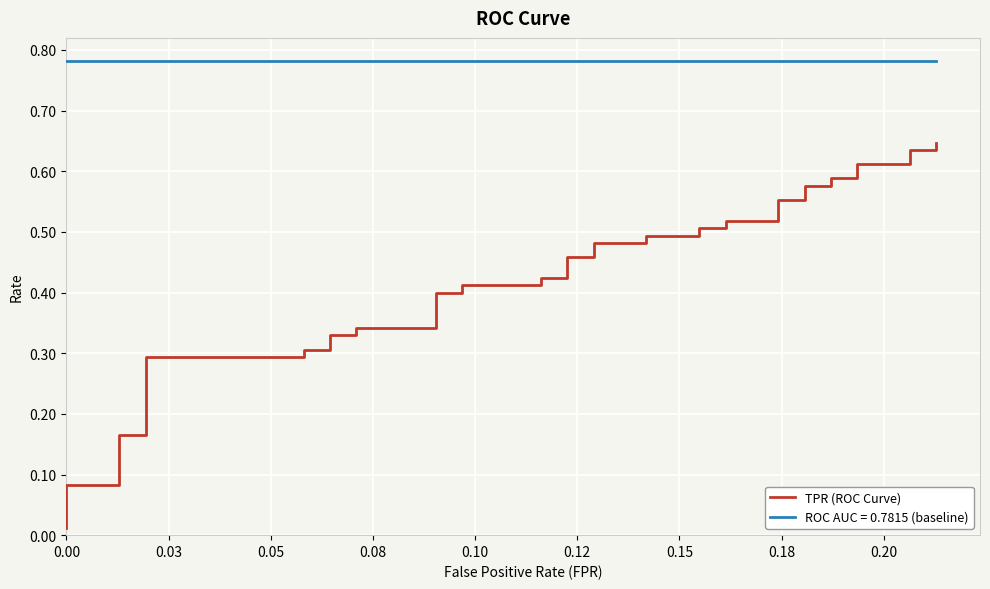

True or false: the data has more than 0 interior local peaks.

False